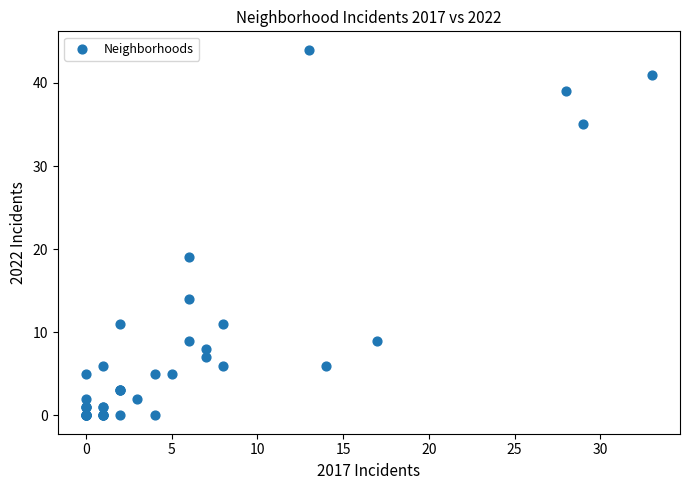

What Y value in the scatter plot is closest to 22?

19